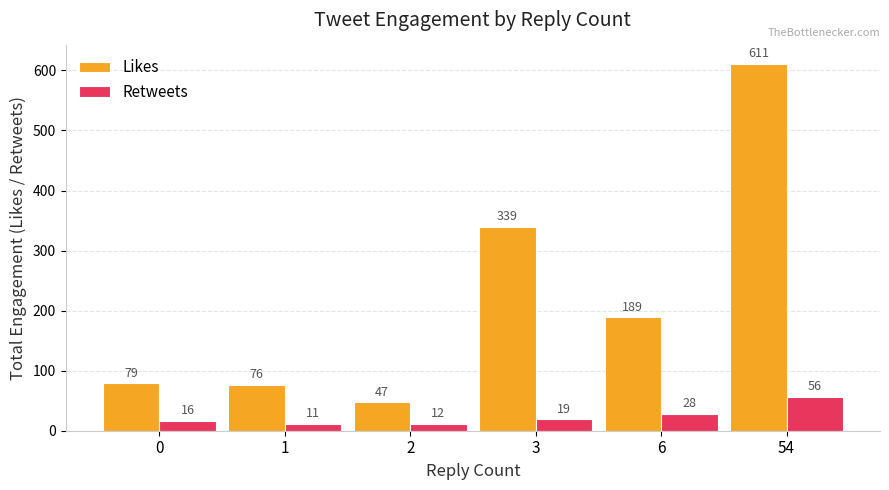

Which series has the largest range (max minus min)?

Likes